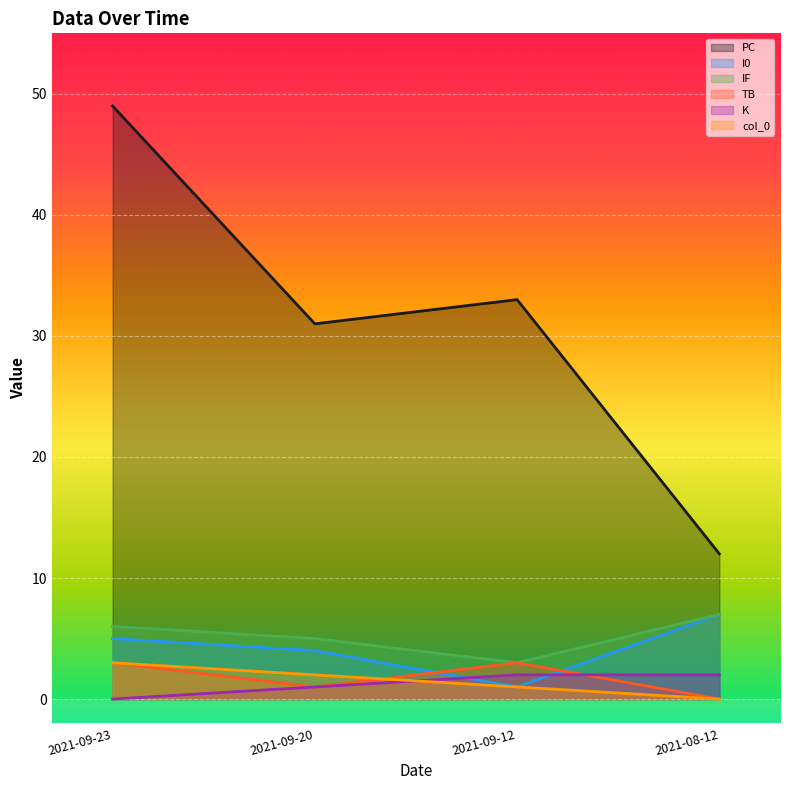

Which series has the largest total across all categories?

PC